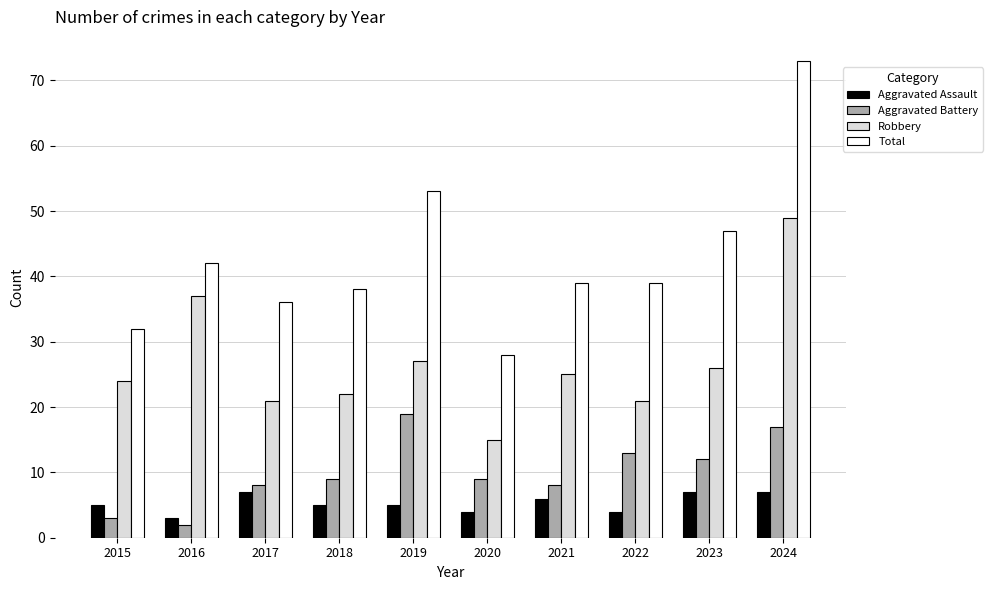

Which series has the largest range (max minus min)?

Total